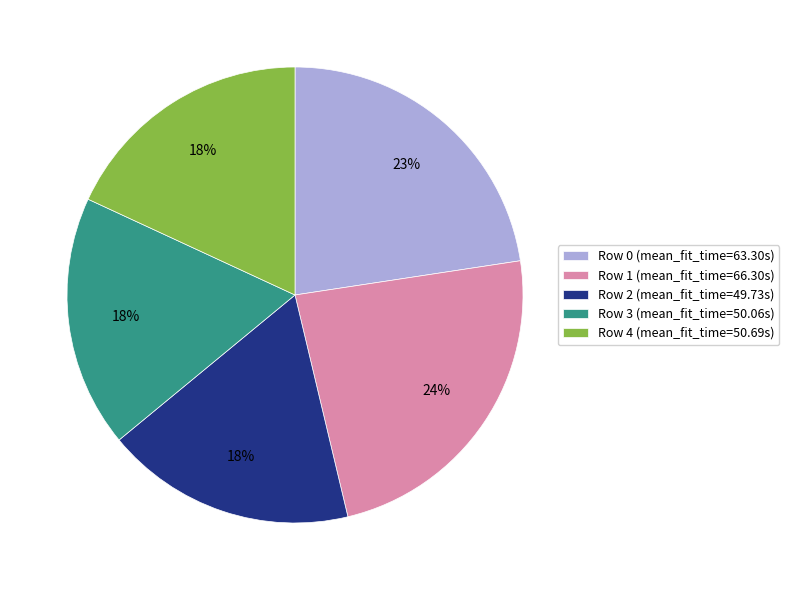

What is the largest slice in the pie chart?

Row 1